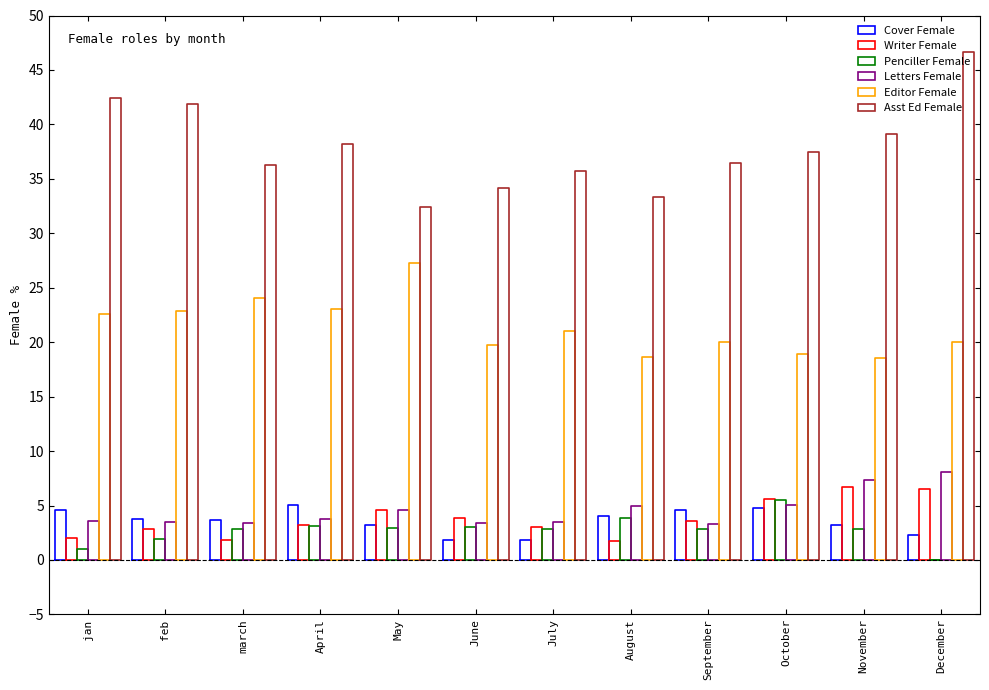

In Penciller_Female, how many points are lower than both neighbors (excluding endpoints)?

3